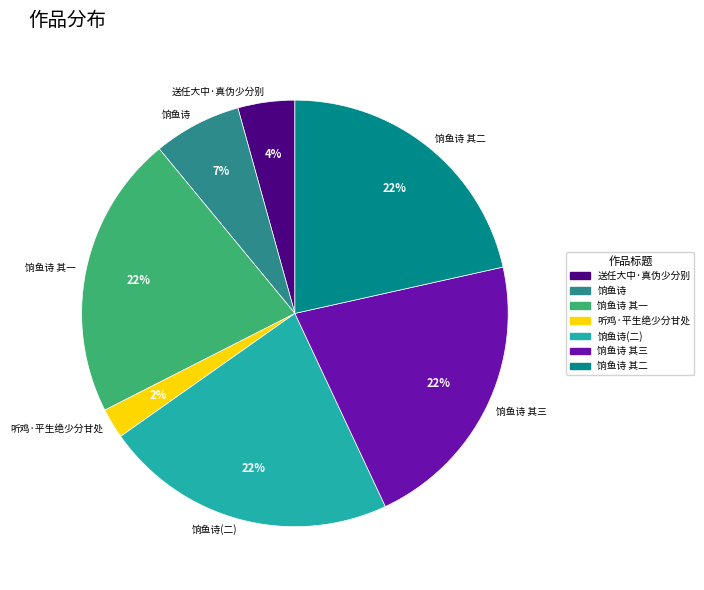

Does 饷鱼诗(二) account for over 50% of the chart?

No